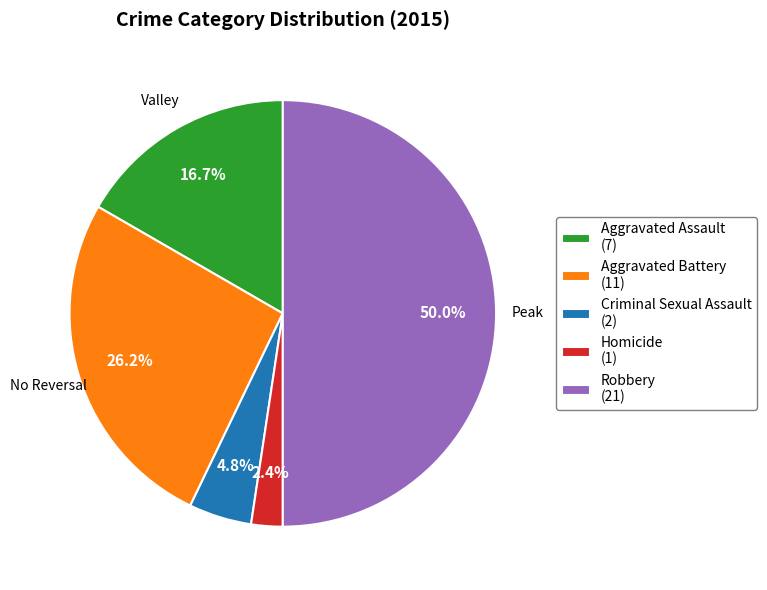

Which slice is the smallest?

Homicide